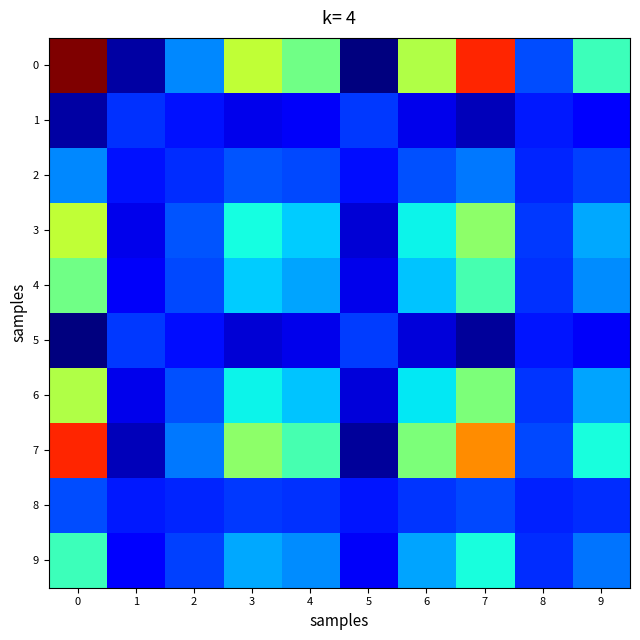

Rank the series by their maximum value, from lowest to highest.

1, 5, 8, 2, 9, 4, 6, 3, 7, 0